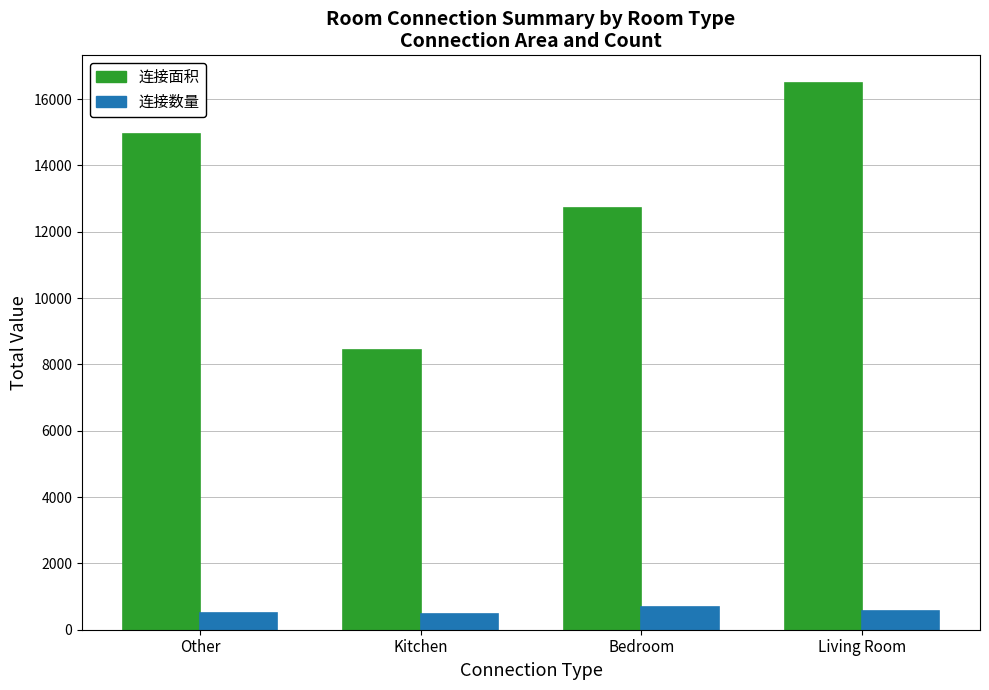

What is the total value across all series at Kitchen?

8907